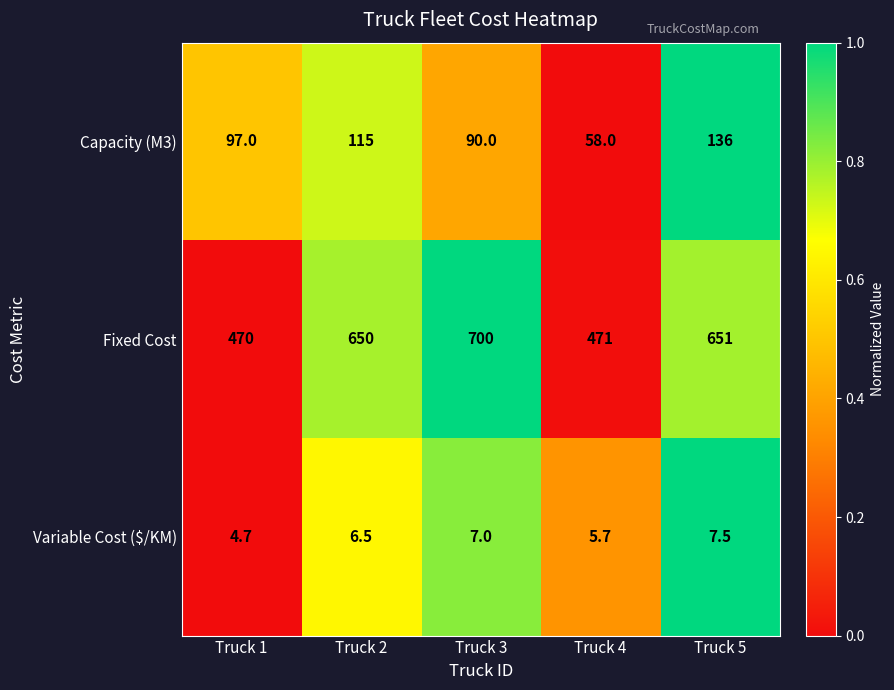

Is it true that Capacity (M3) equals 68.7 at Truck 5?

False